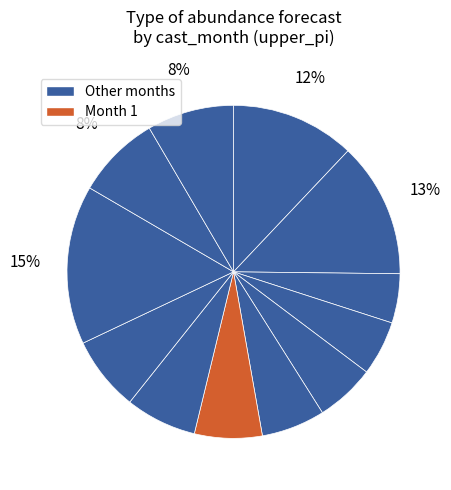

Count the number of slices in the pie.

12